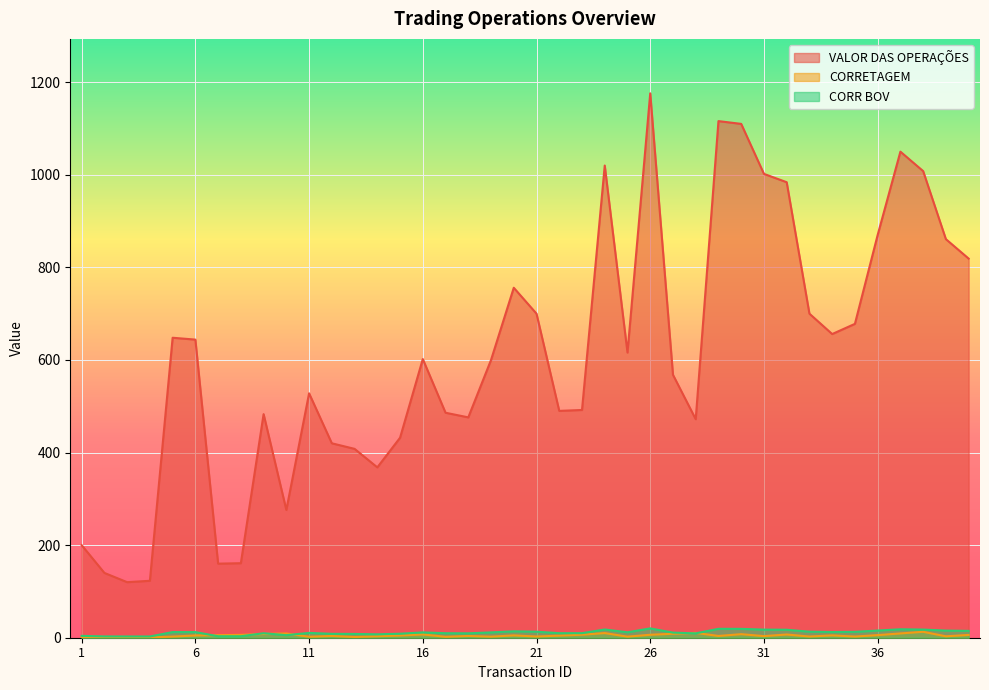

At which category does CORRETAGEM reach its first local peak?

10